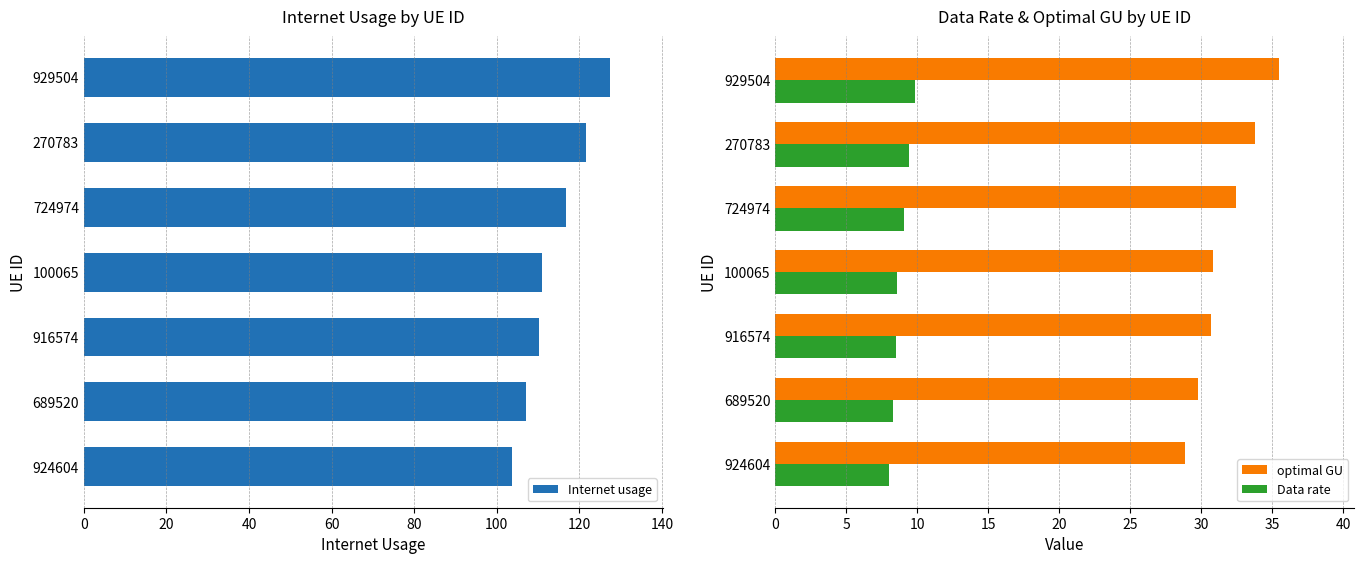

At which label is Internet usage closest to 115?

724974